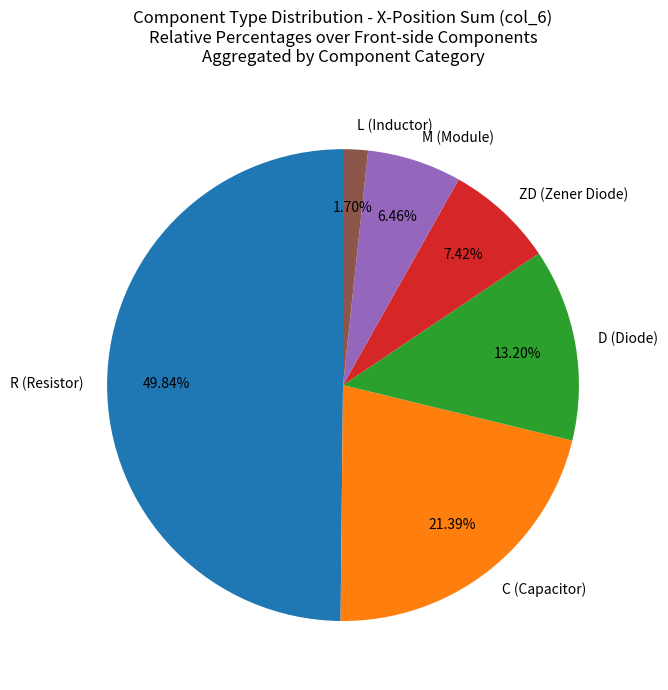

Which slice is the smallest?

L (Inductor)